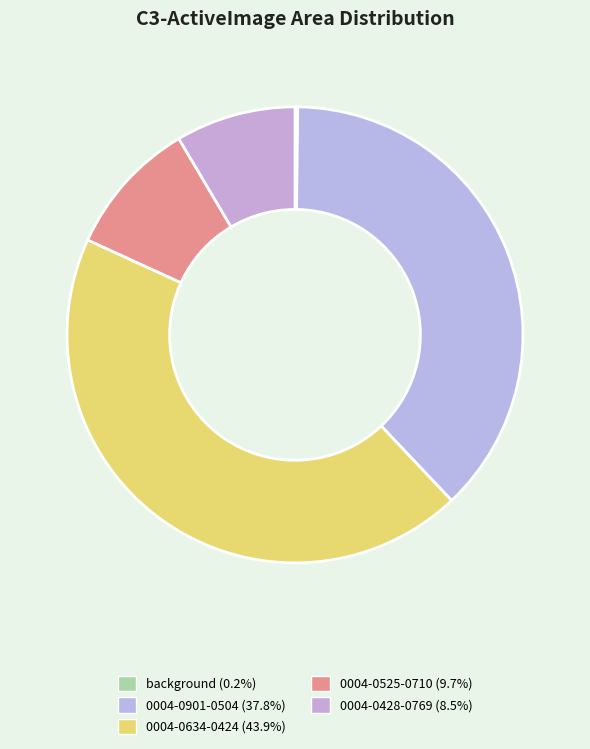

To the nearest percent, what percentage of the pie is 0004-0901-0504?

38%